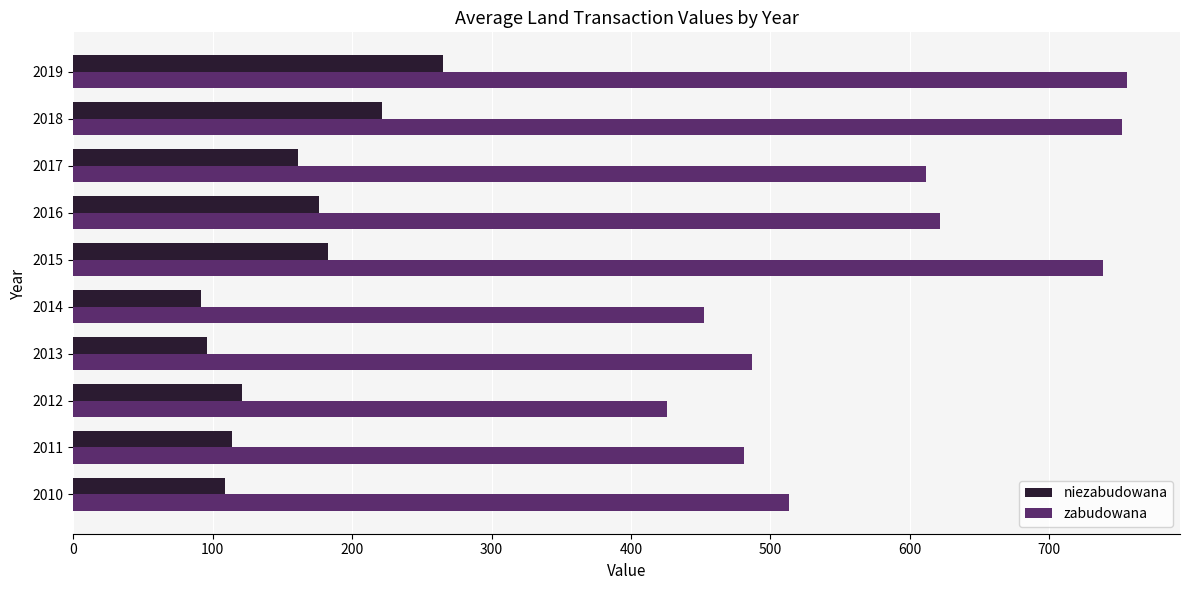

What is the minimum value for niezabudowana?

91.4